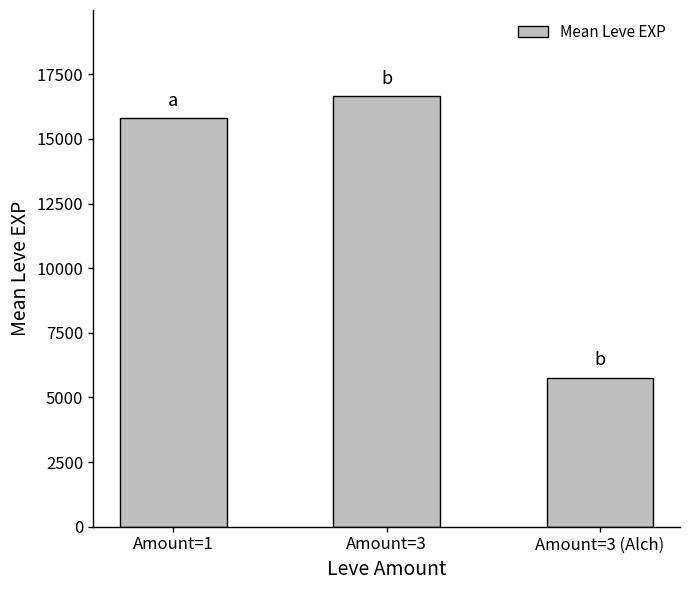

How many bars are there in total?

3